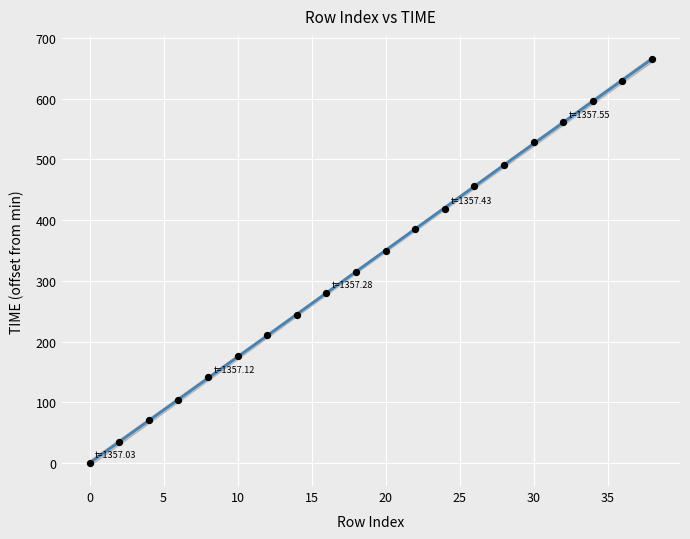

What is the range of X values (max minus min)?

38